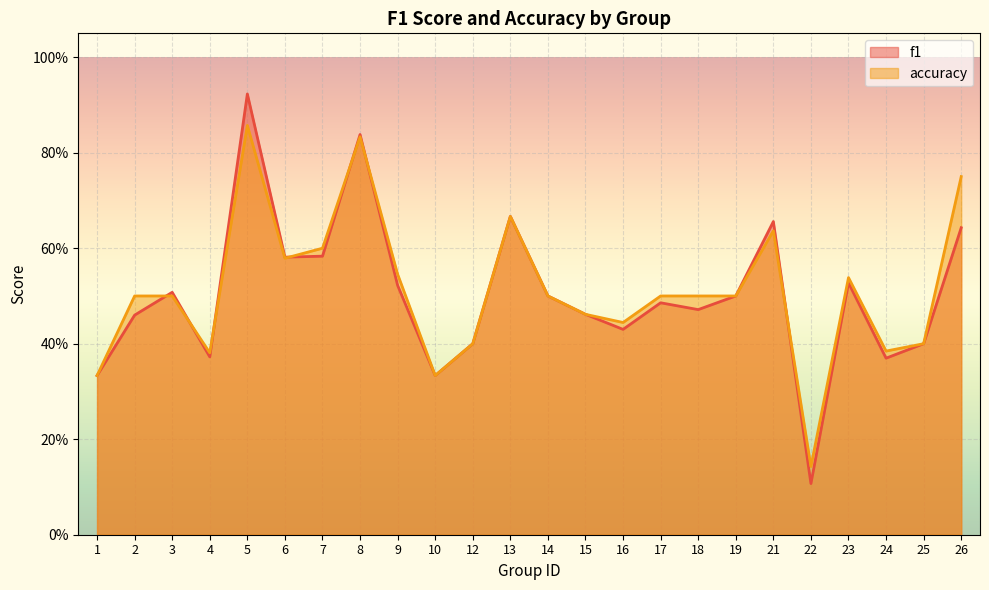

What is the difference between the f1 values at 4 and 21?

0.3